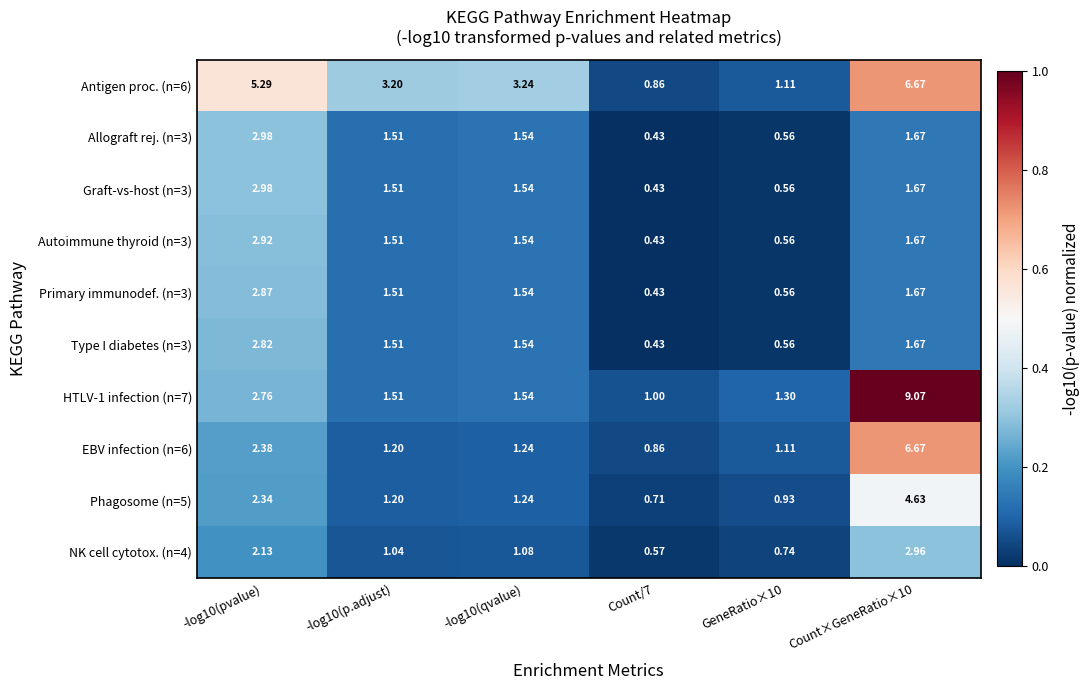

Is the value of Type I diabetes (n=3) at -log10(pvalue) greater than the value of Primary immunodef. (n=3) at GeneRatio×10?

Yes